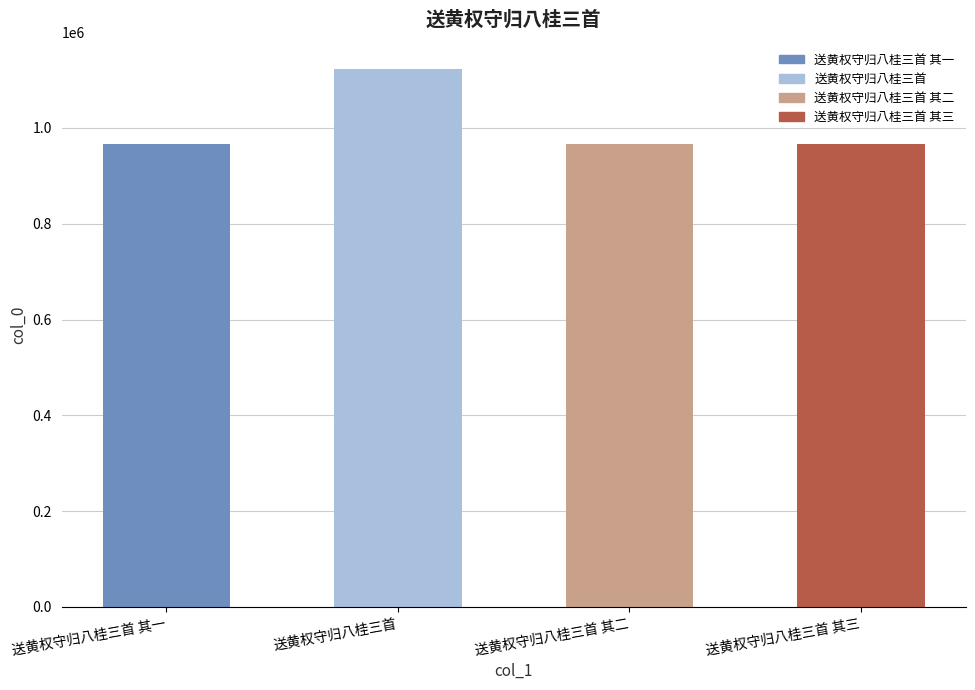

Where is the data nearest to the value 1044566?

送黄权守归八桂三首 其一